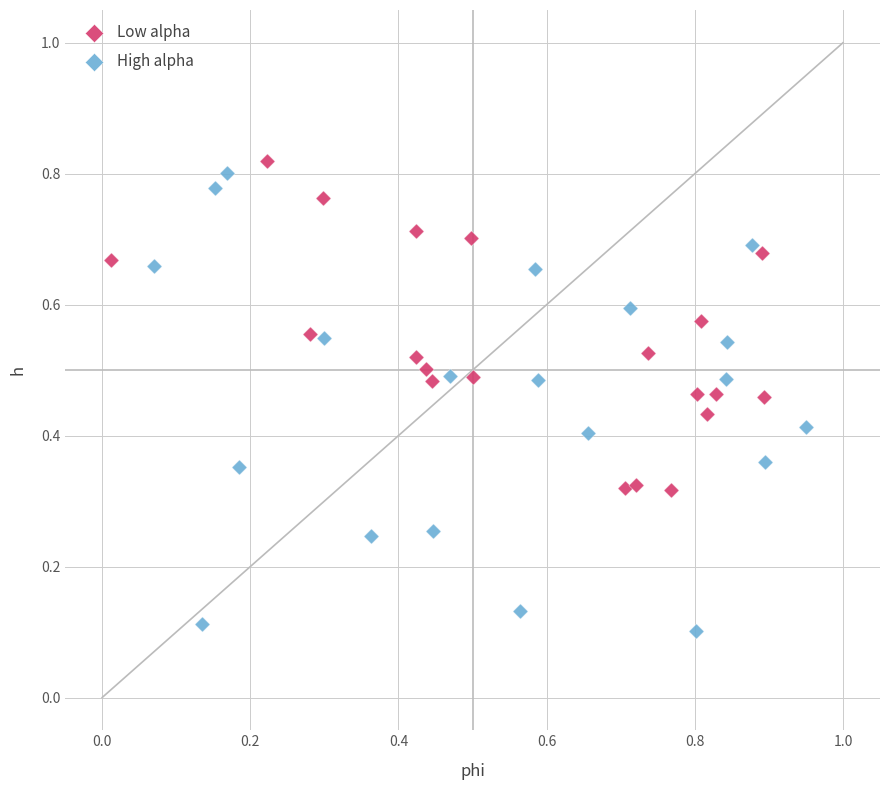

What are all the series names shown in the legend?

Low alpha, High alpha